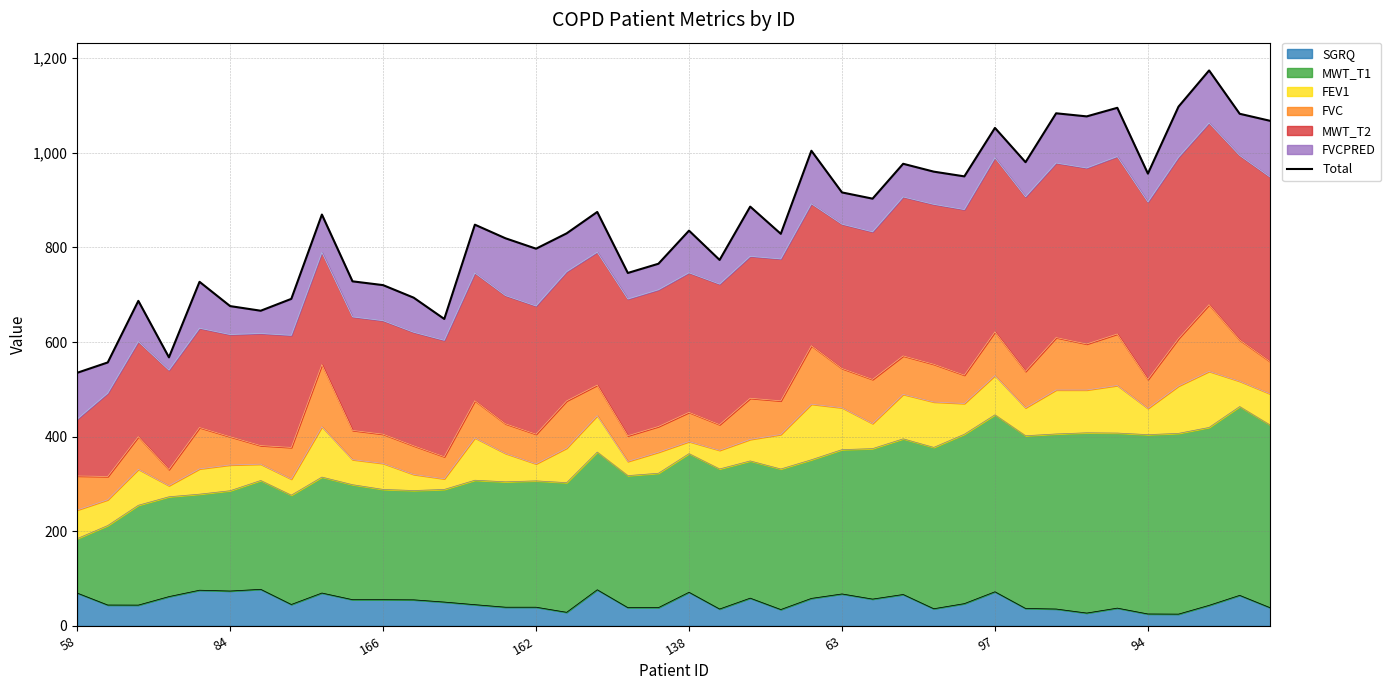

How many interior local valleys (lower than both neighbors) does the data have?

12